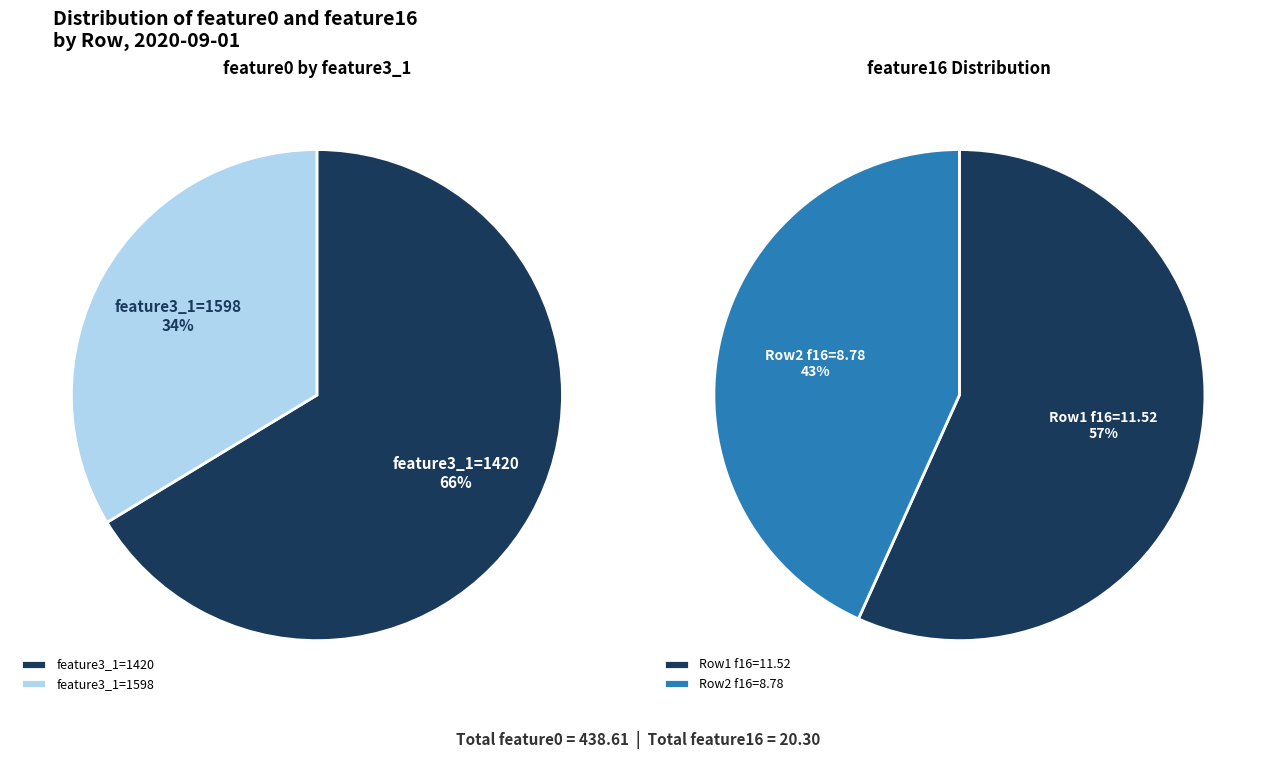

Is there a majority slice in this chart?

Yes